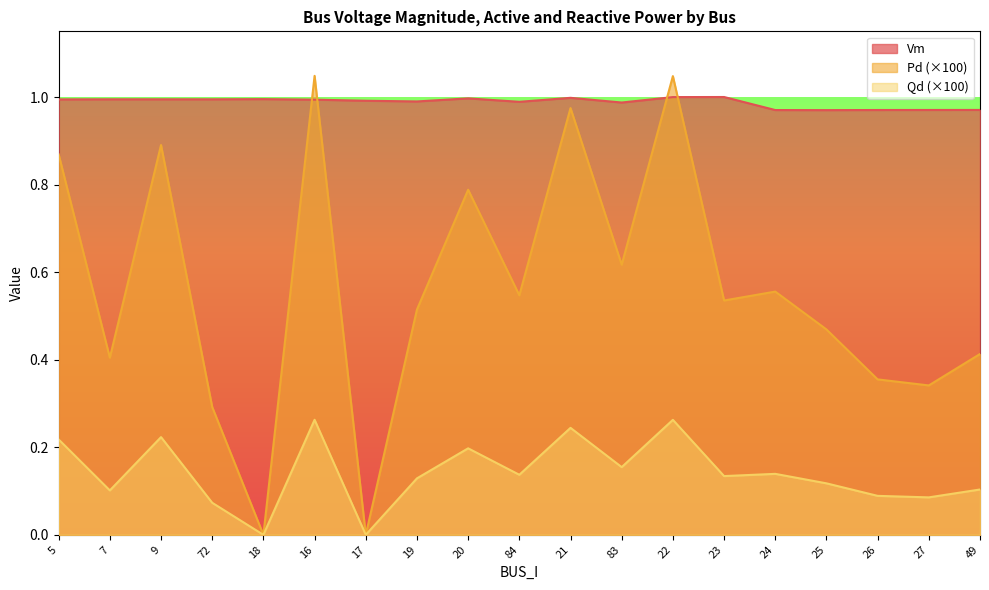

True or false: Vm and Pd intersect in this chart.

False